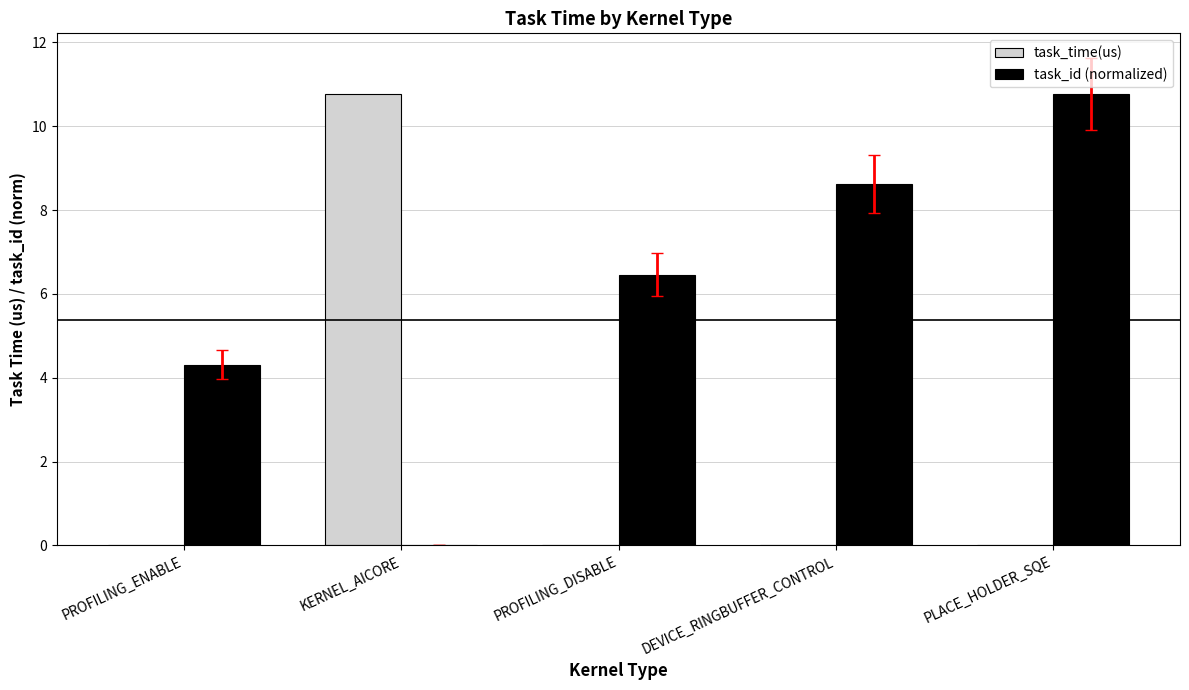

Count the number of data series in this chart.

2